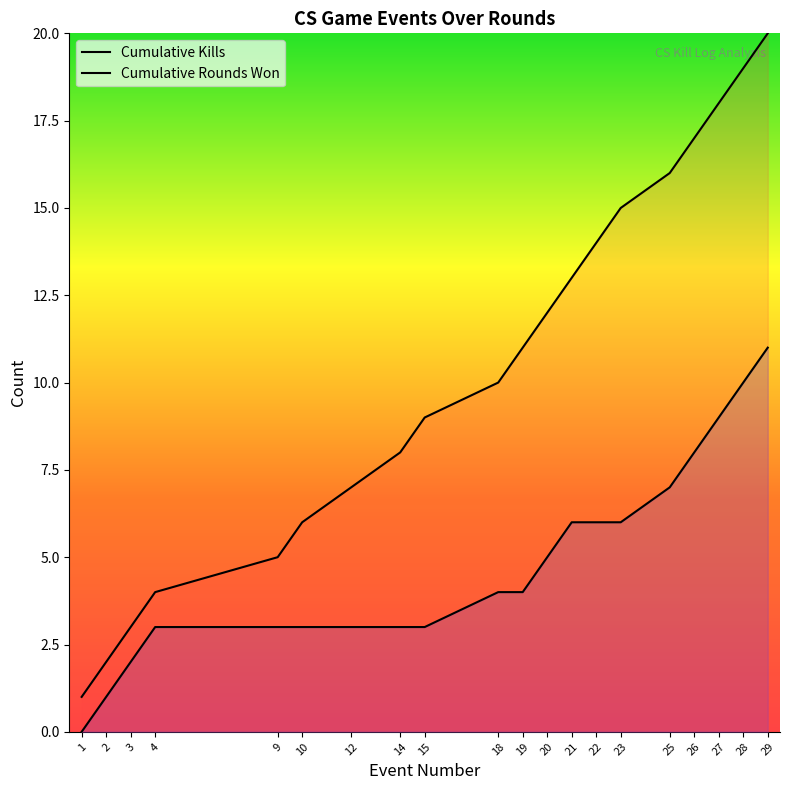

The chart shows a value of 10 at 28. True or false?

True